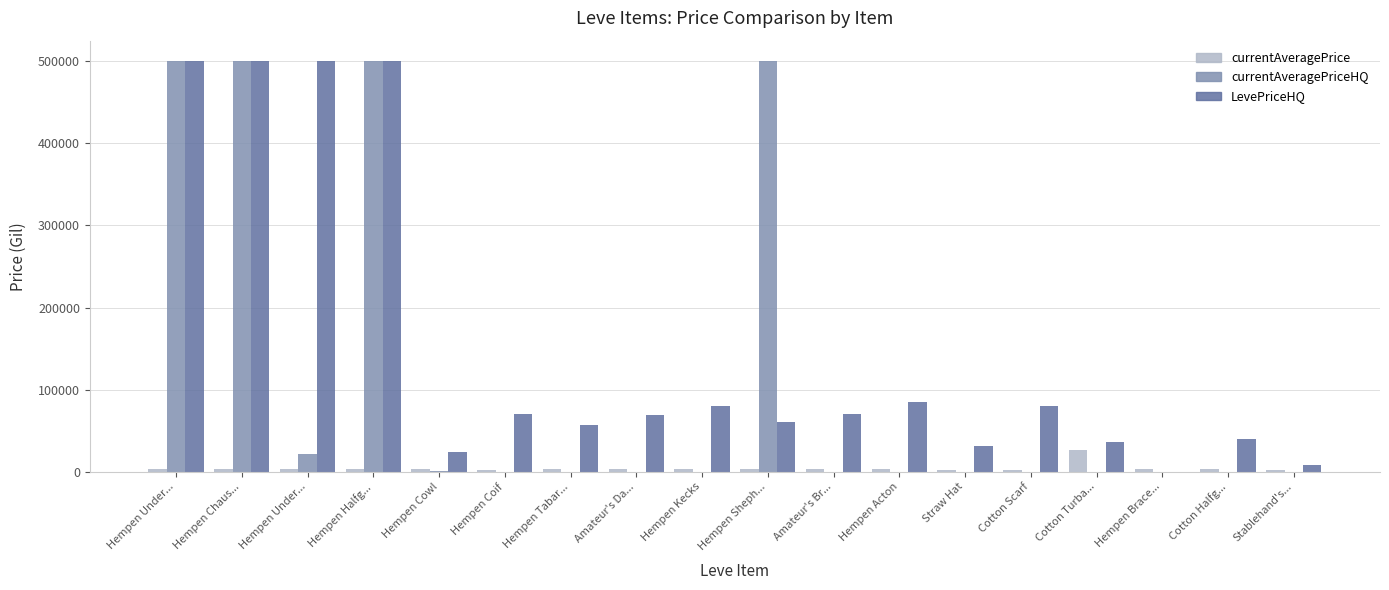

What are all the series names shown in the legend?

currentAveragePrice, currentAveragePriceHQ, LevePriceHQ